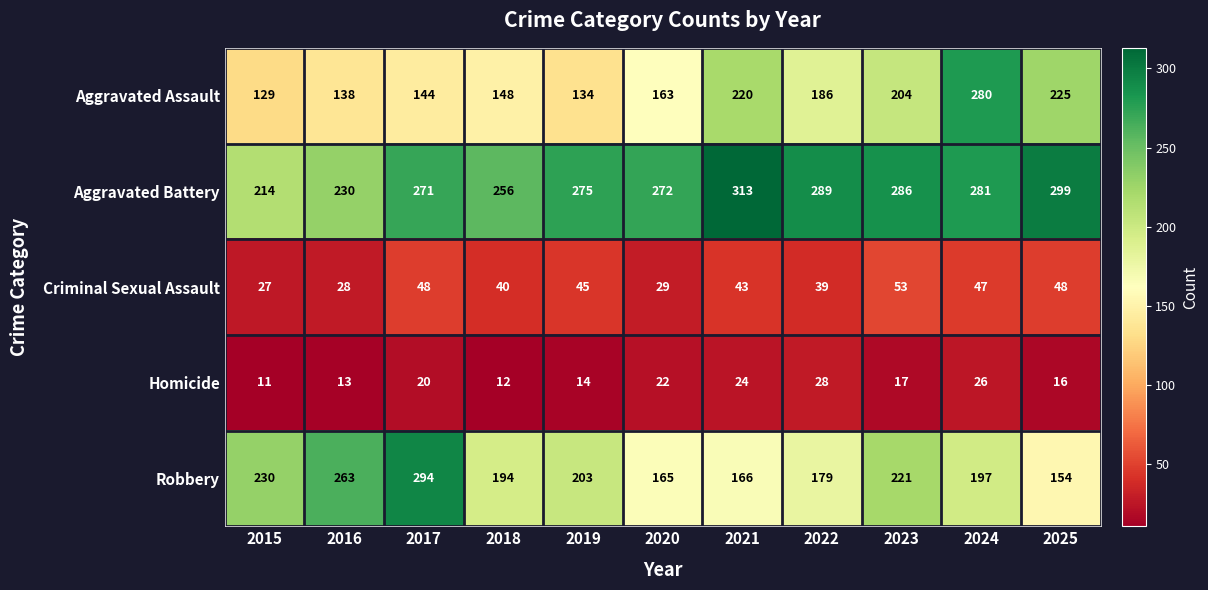

Which series has the largest total across all categories?

Aggravated Battery